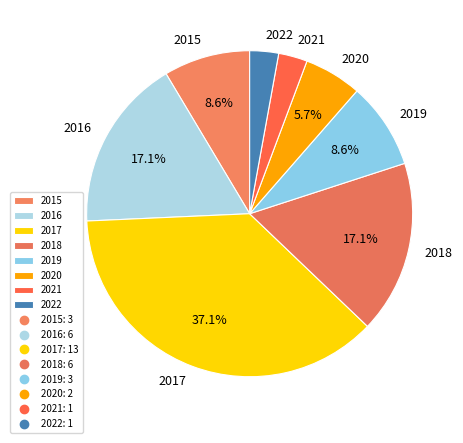

Is 2018 the majority of the pie?

No